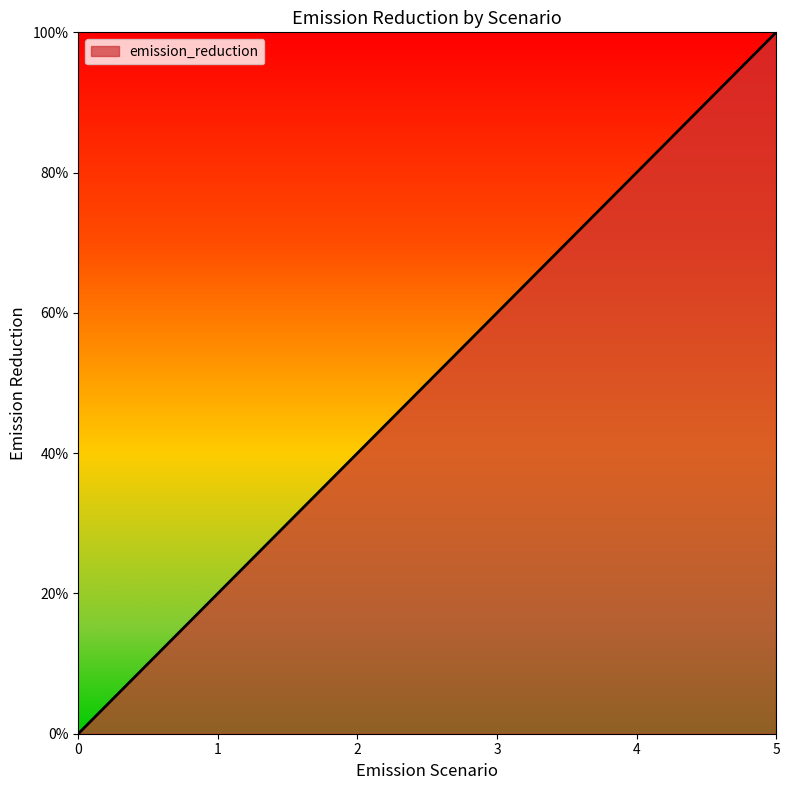

True or false: the data has more than 2 interior local peaks.

False